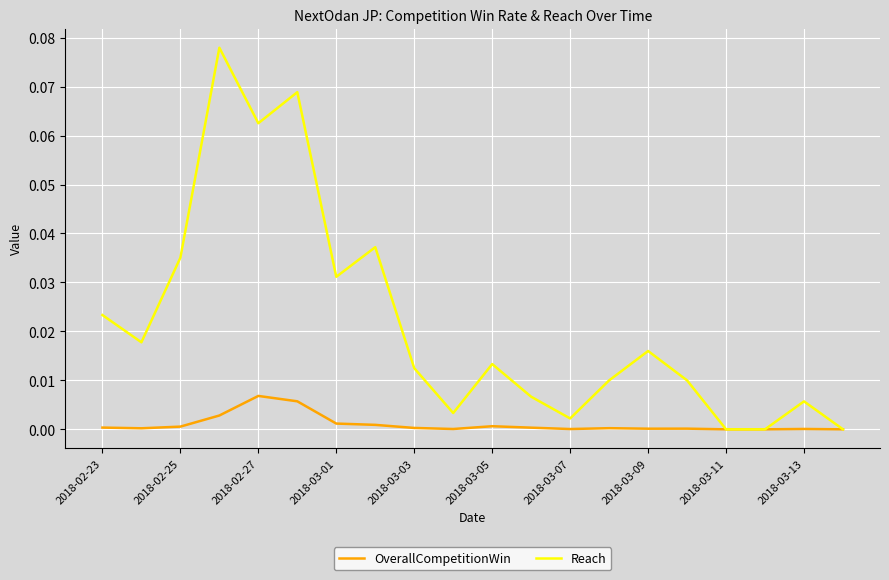

Which series has the largest total across all categories?

Reach